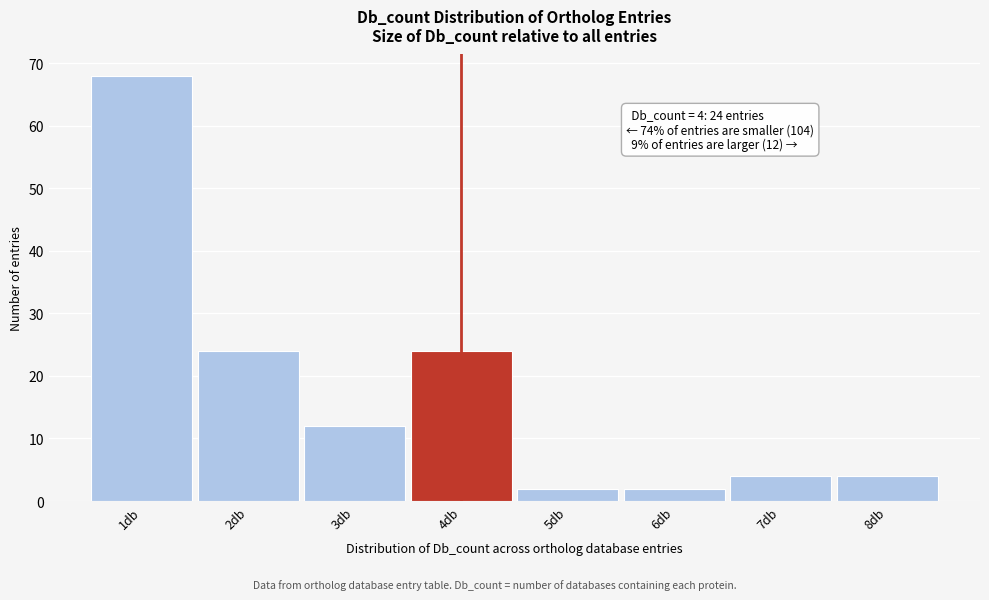

Which range on the x-axis has the tallest bar?

0.5 to 1.5